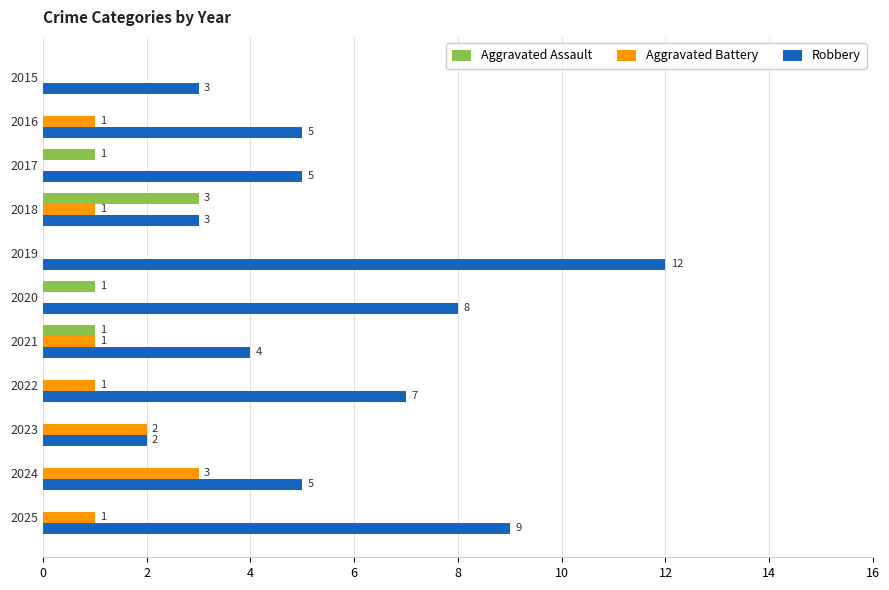

Which series has the widest spread of values?

Robbery